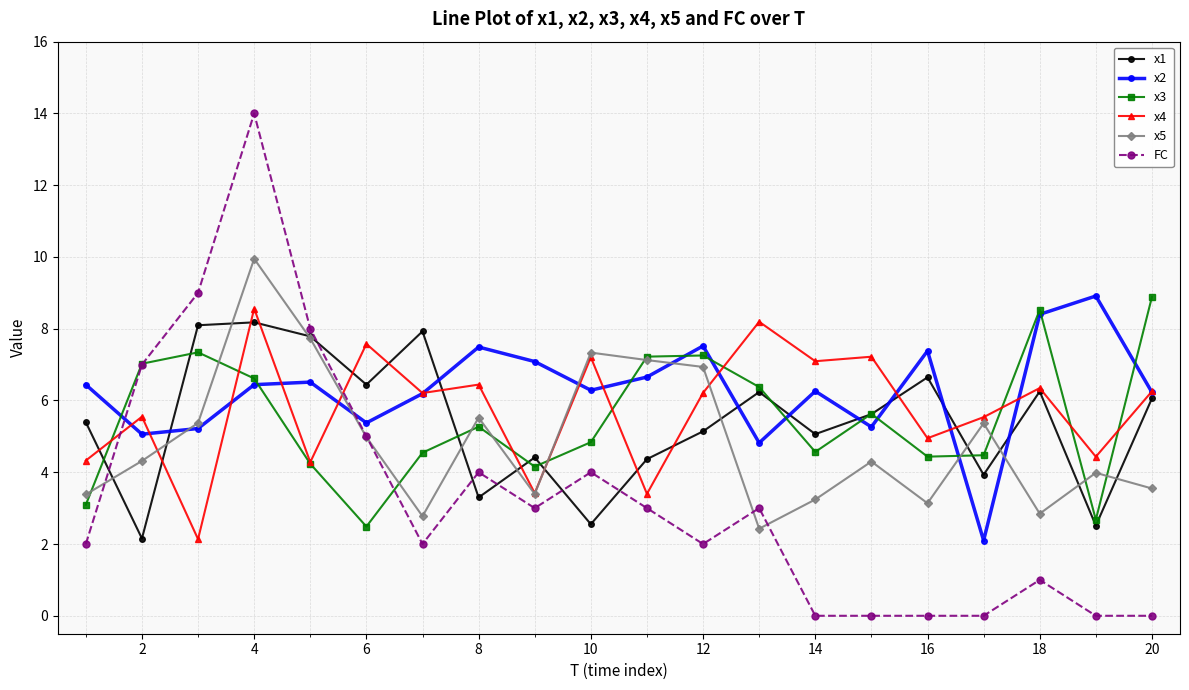

True or false: x4 has more than 2 points higher than both neighbors.

True